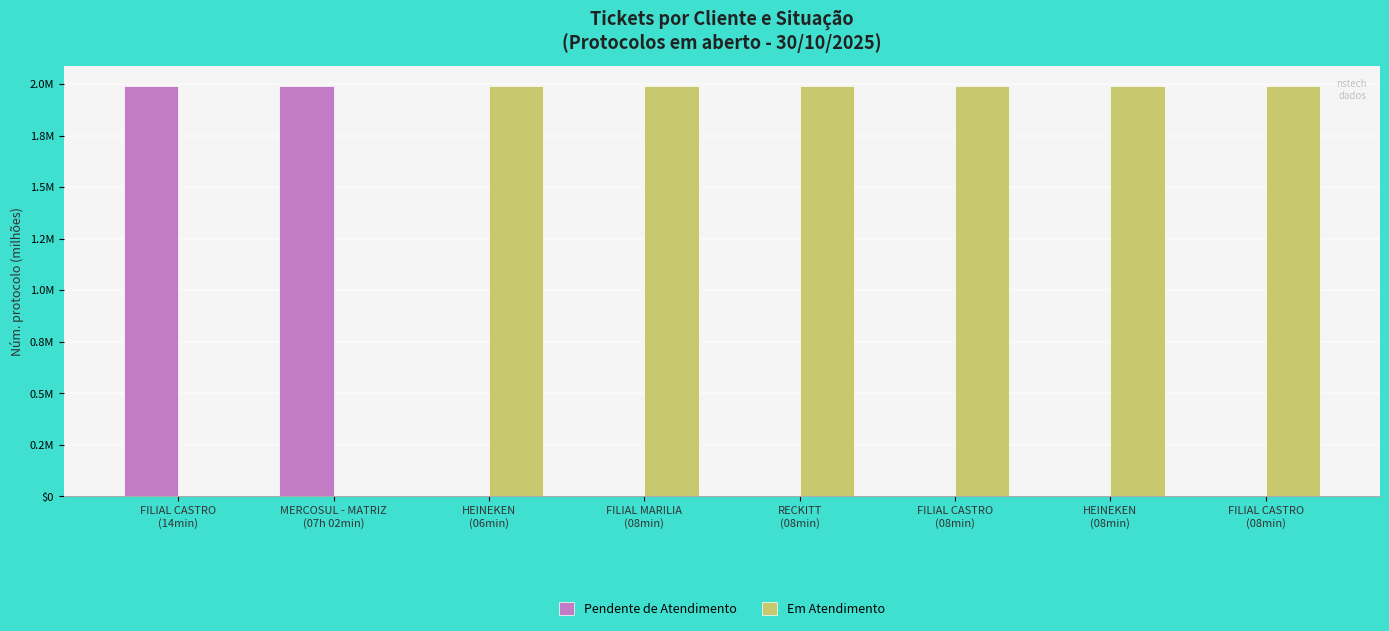

Which has a higher value, HEINEKEN
(08min) or FILIAL CASTRO
(14min)?

FILIAL CASTRO
(14min)